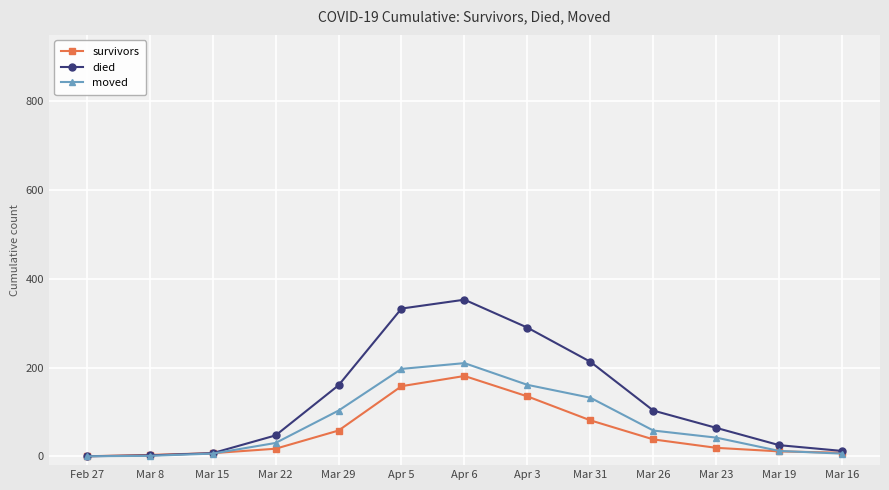

At Mar 31, list the series in order from largest to smallest.

died, moved, survivors